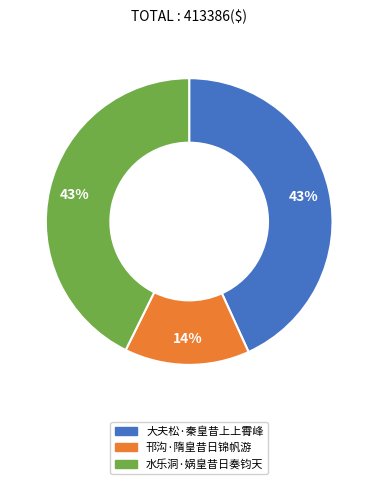

True or false: 大夫松·秦皇昔上上霄峰 accounts for 43% of the total.

True